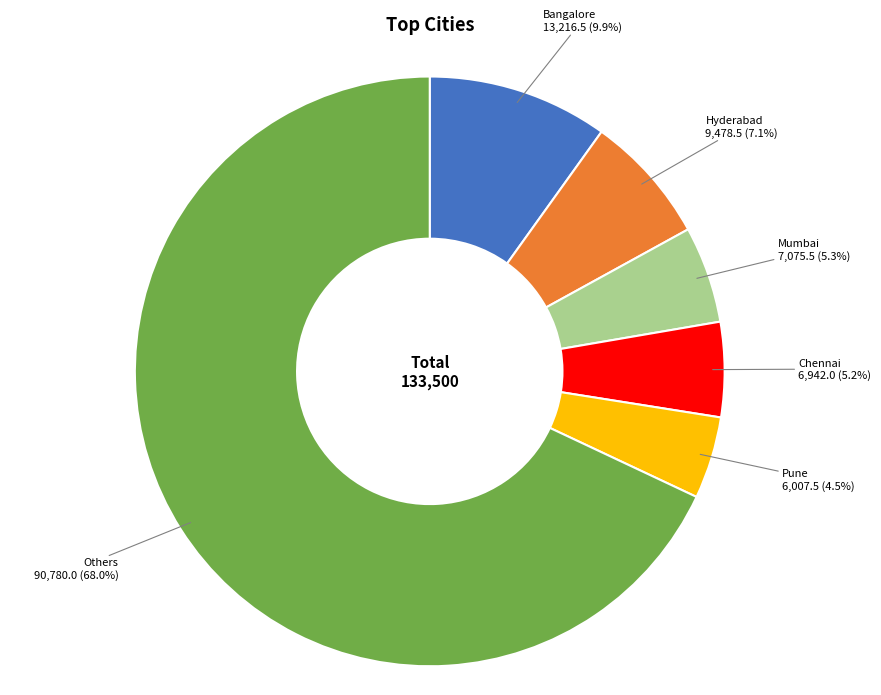

Is there any slice that represents more than half of the pie?

Yes